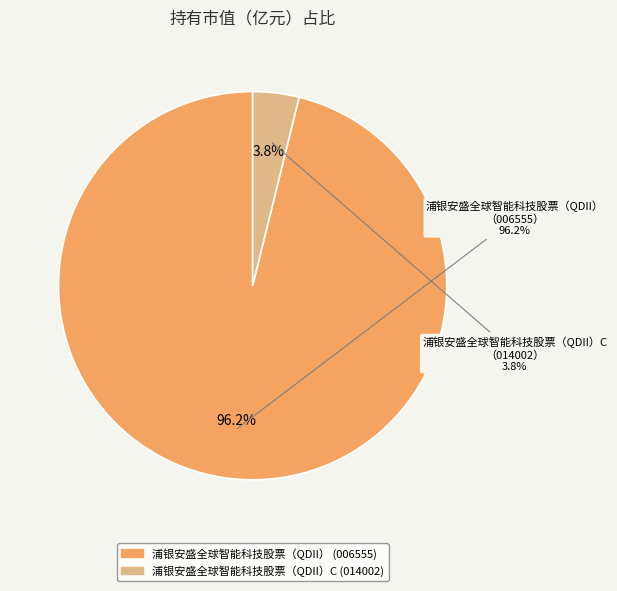

How much of the chart is everything except 浦银安盛全球智能科技股票（QDII）C?

96.2%